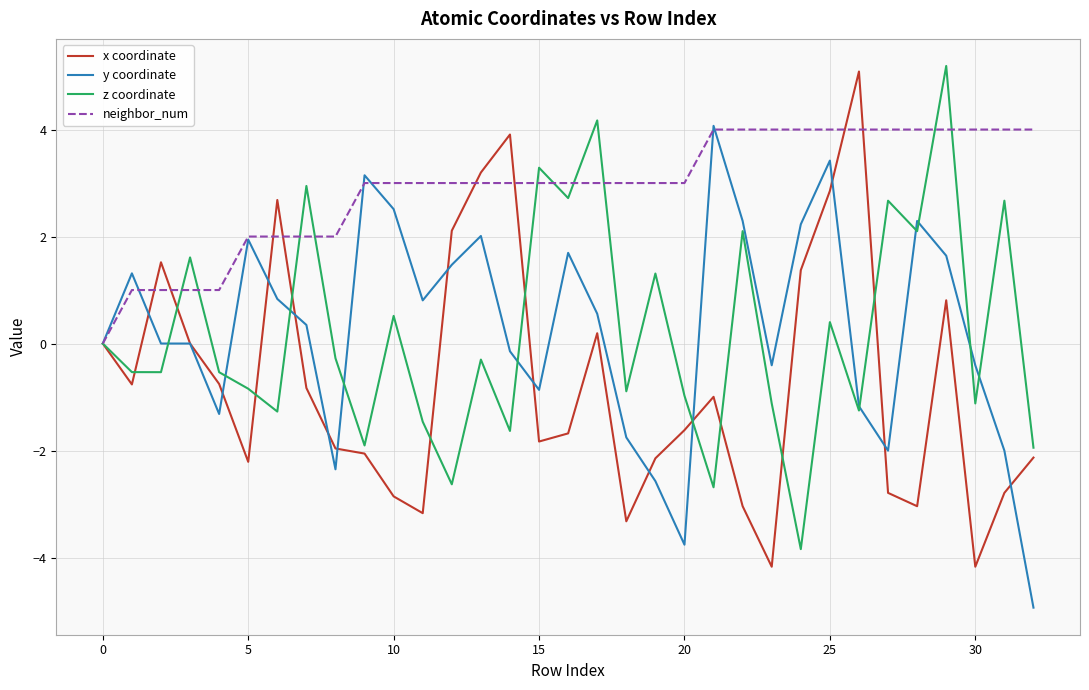

What is the sum of all neighbor_num values?

96.0